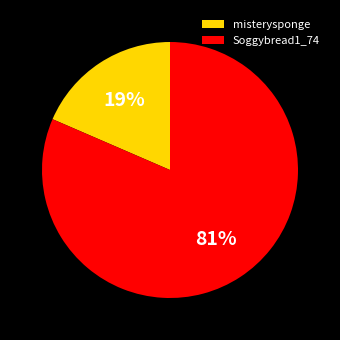

Rank the categories by value from lowest to highest.

misterysponge, Soggybread1_74